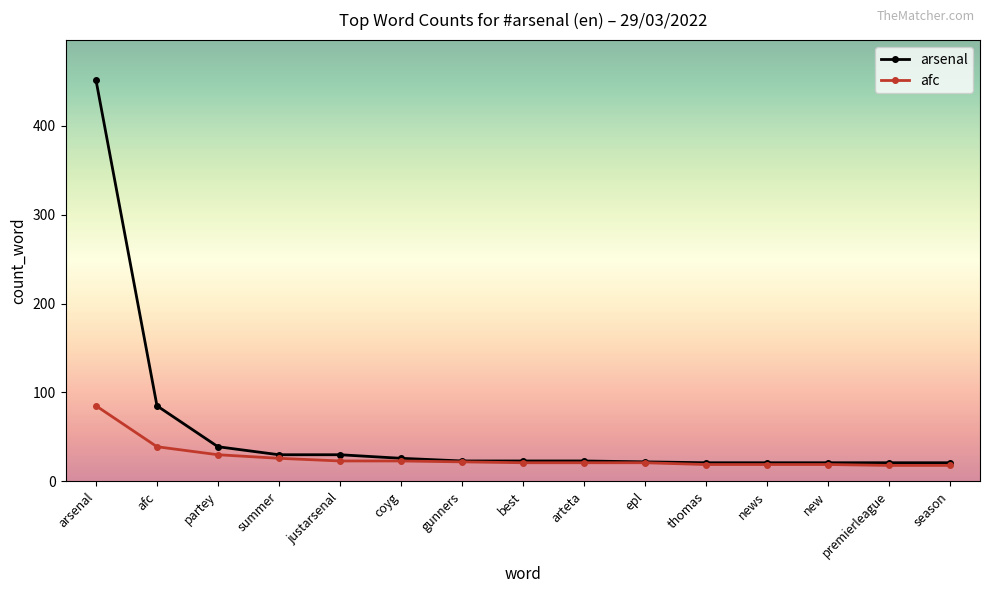

How many lines are shown in the chart?

2